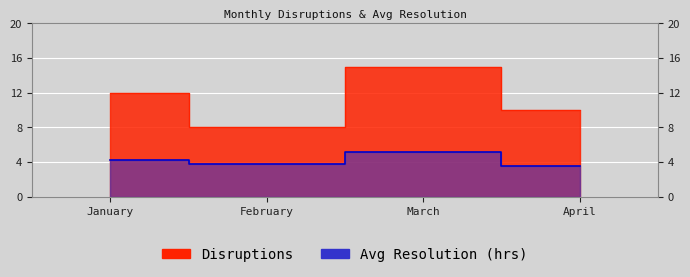

Which label corresponds to the largest value in the chart?

March